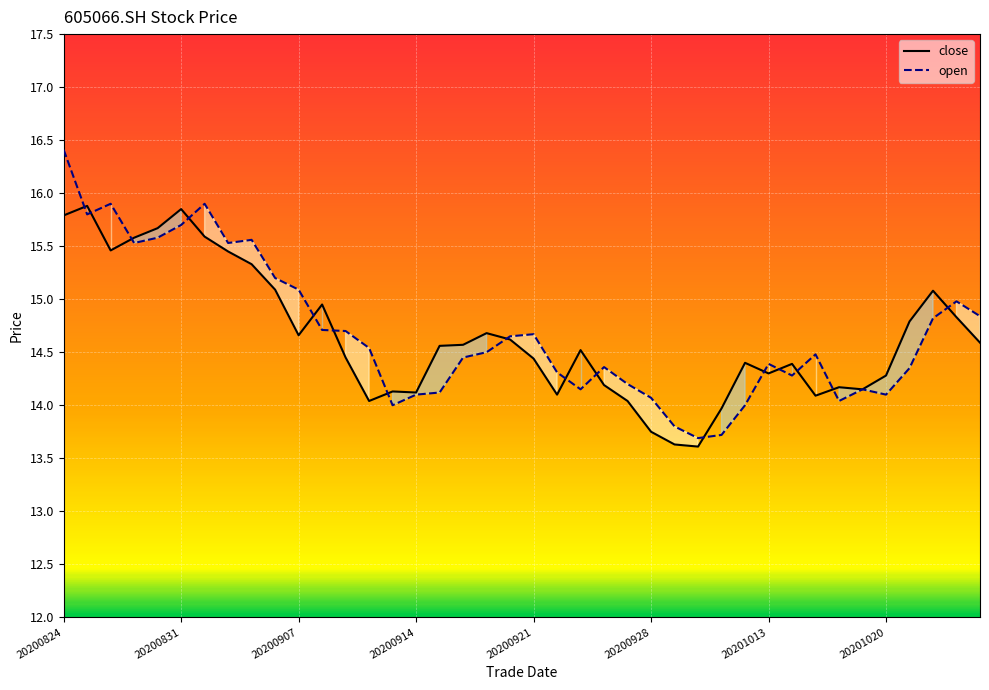

Rank the series by their maximum value, from highest to lowest.

open, close